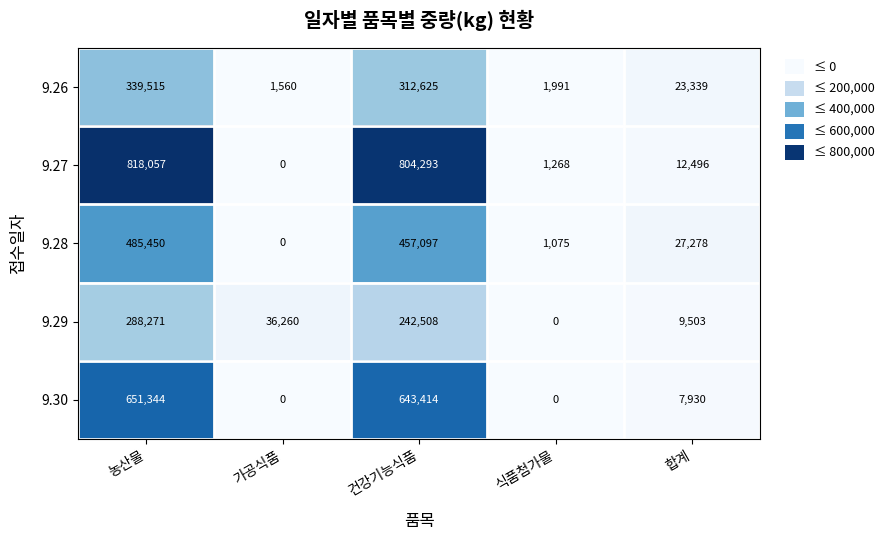

True or false: 9.27 has a value of 1268 at 식품첨가물.

True